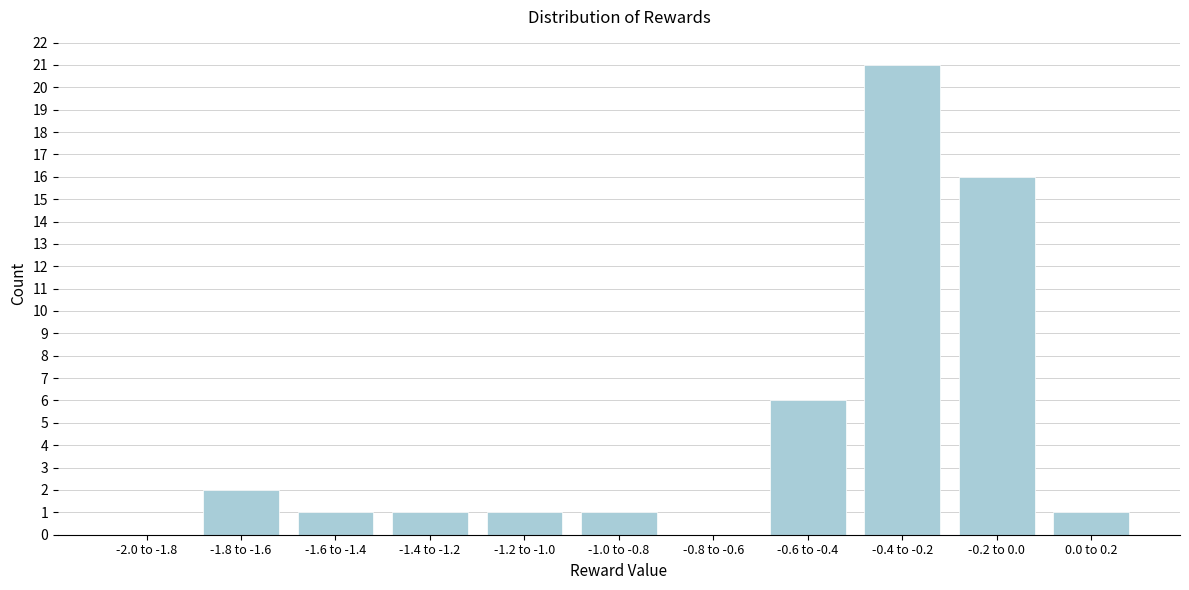

Reading left to right, extract all data points from this chart.

-2.0 to -1.8=0	-1.8 to -1.6=2	-1.6 to -1.4=1	-1.4 to -1.2=1	-1.2 to -1.0=1	-1.0 to -0.8=1	-0.8 to -0.6=0	-0.6 to -0.4=6	-0.4 to -0.2=21	-0.2 to 0.0=16	0.0 to 0.2=1